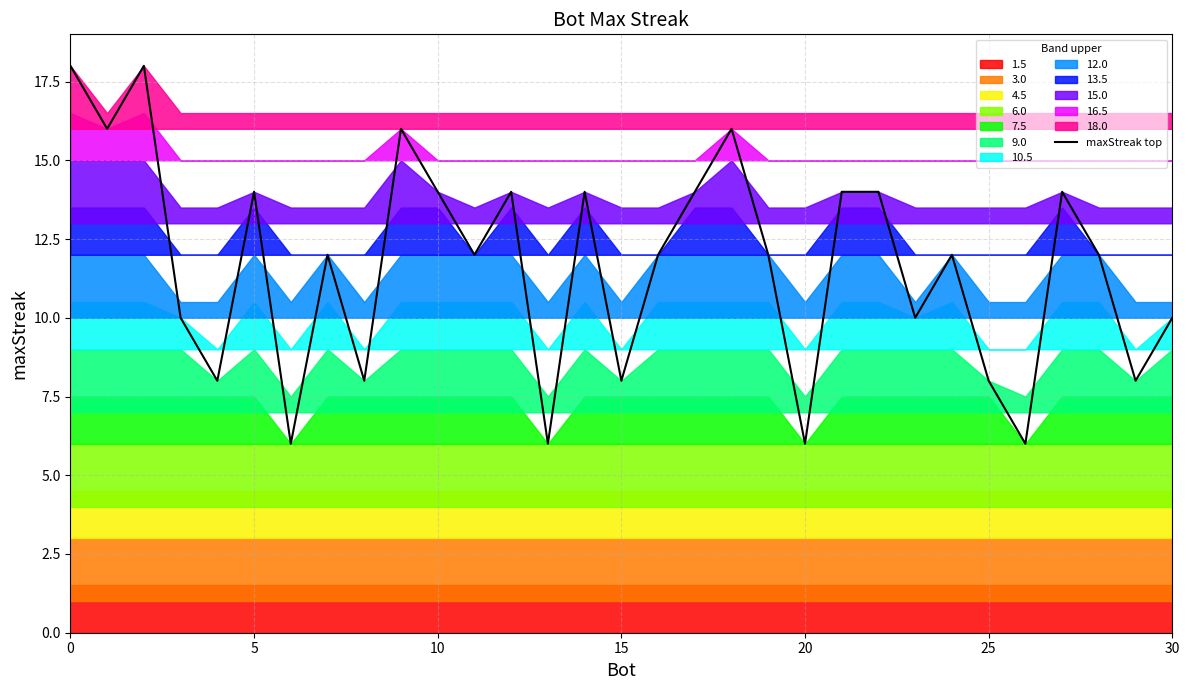

What is the highest value of the maxStreak top series?

18